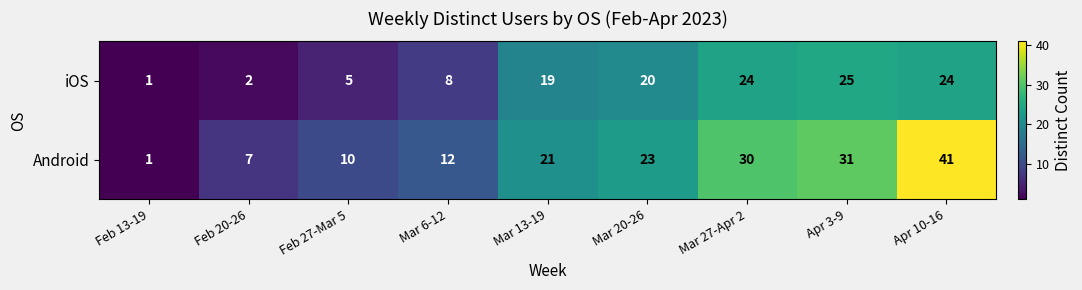

What is the difference between the highest and lowest values at Mar 20-26?

3